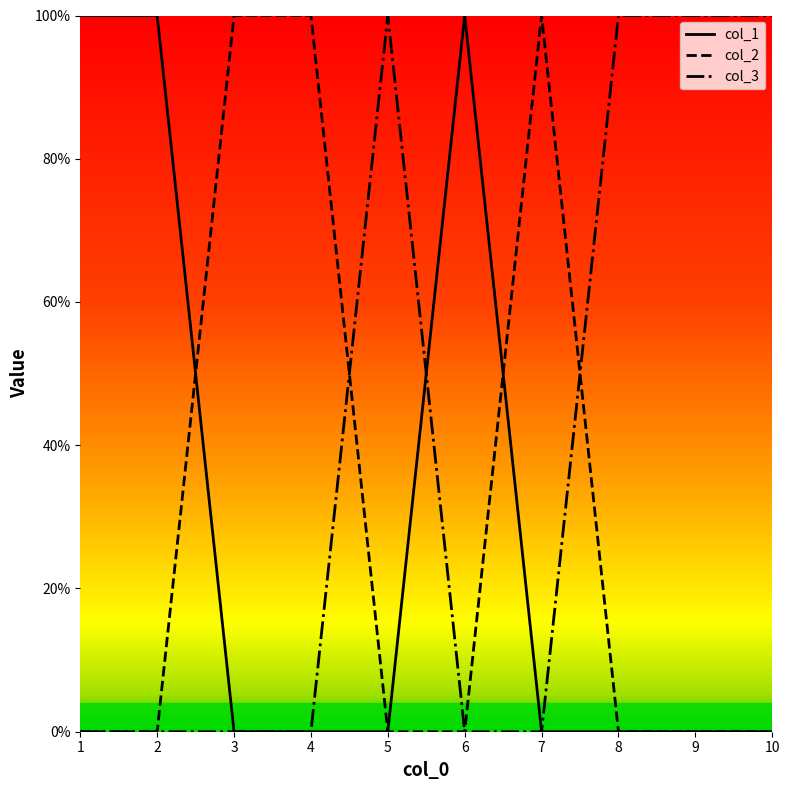

Does the chart display data point markers on the line(s)?

No